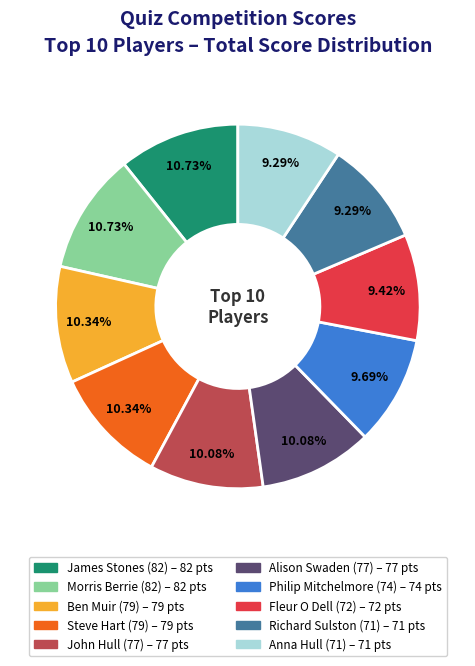

True or false: Anna Hull (71) accounts for 9% of the total.

True